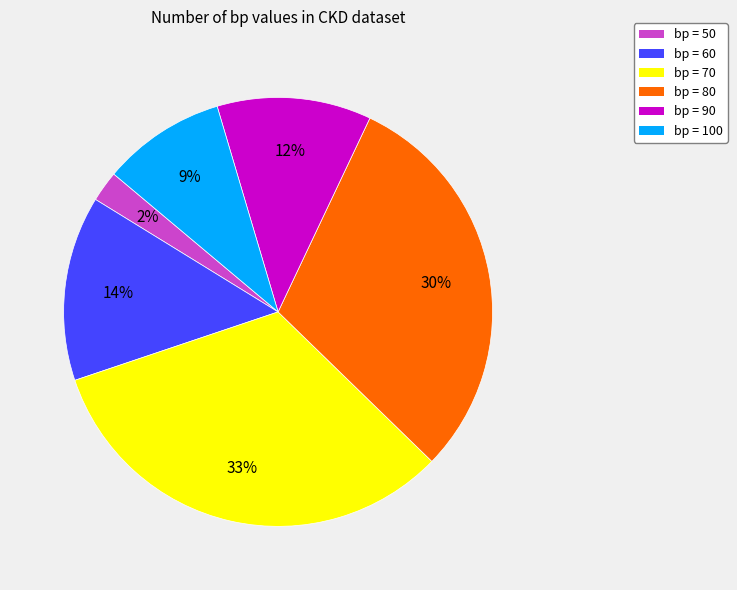

Is there any slice that represents more than half of the pie?

No